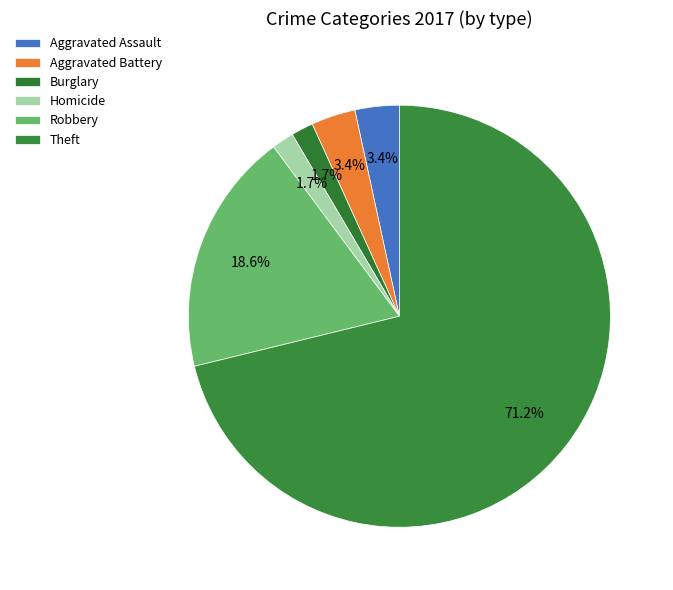

How many slices are in this pie chart?

6